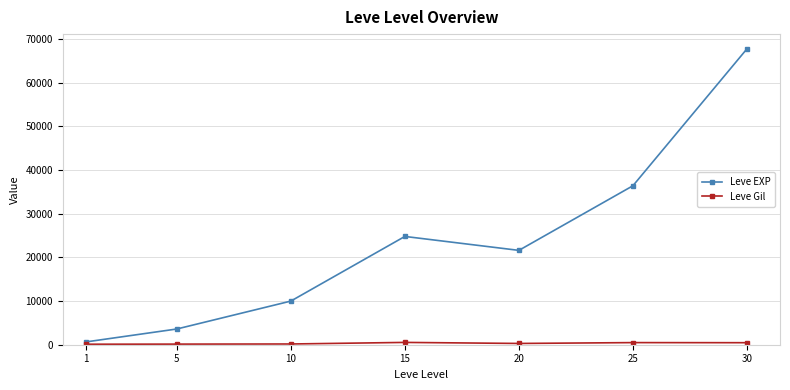

How many lines are shown in the chart?

2